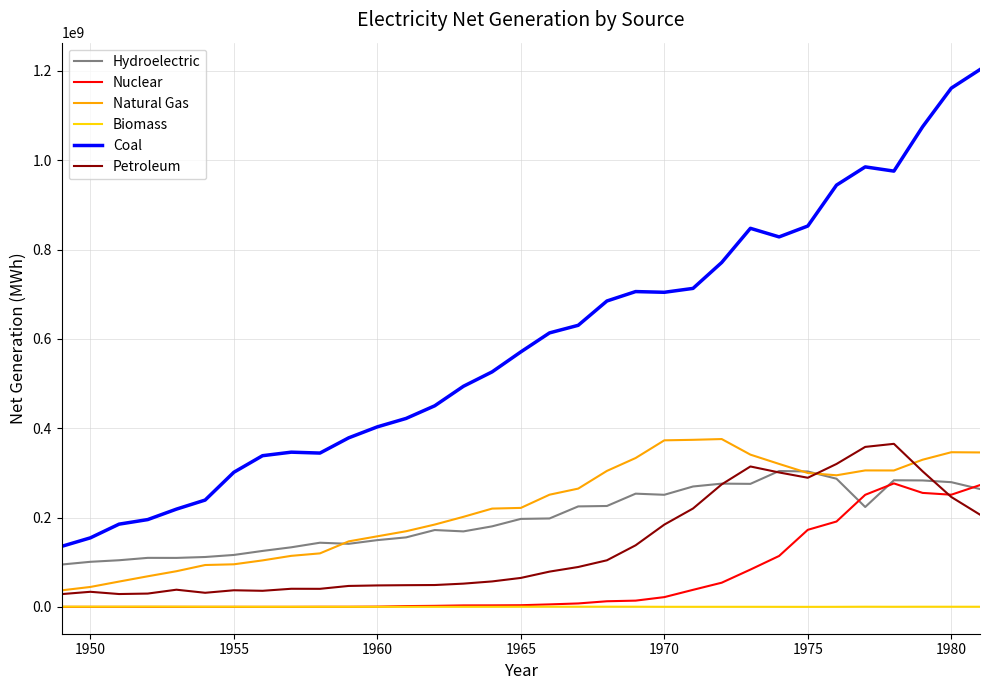

What is the difference between the second highest and minimum values in the Petroleum series?

329631590